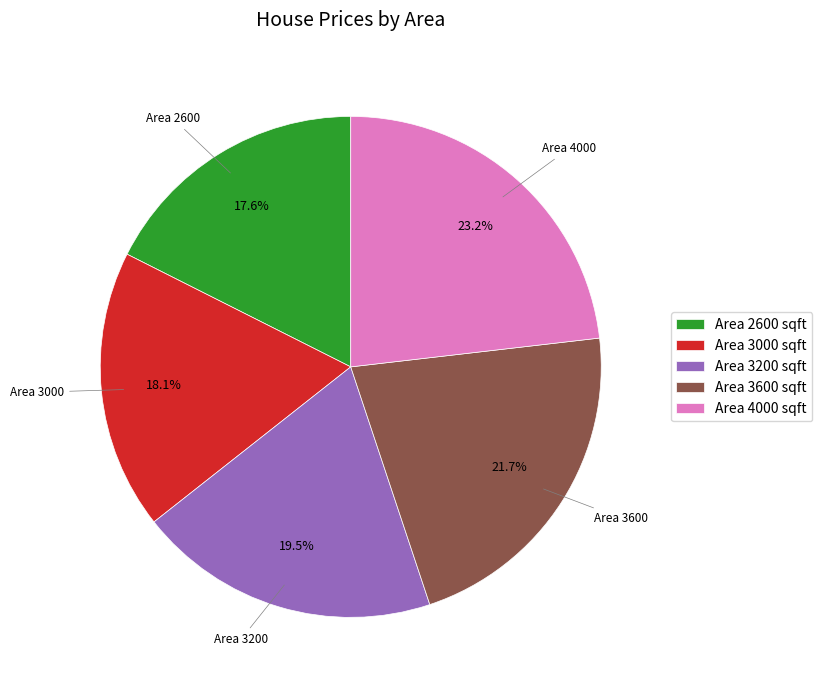

Which category has the biggest portion of the pie?

Area 4000